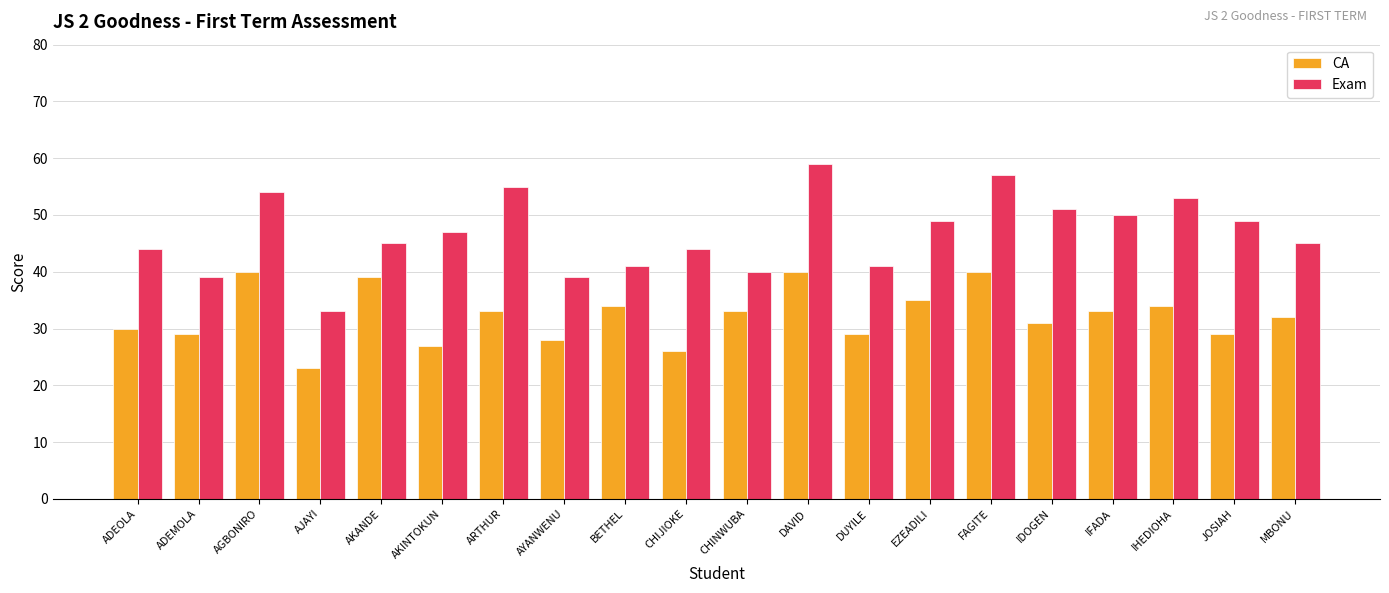

What is the spread (max minus min) of values at AJAYI?

10